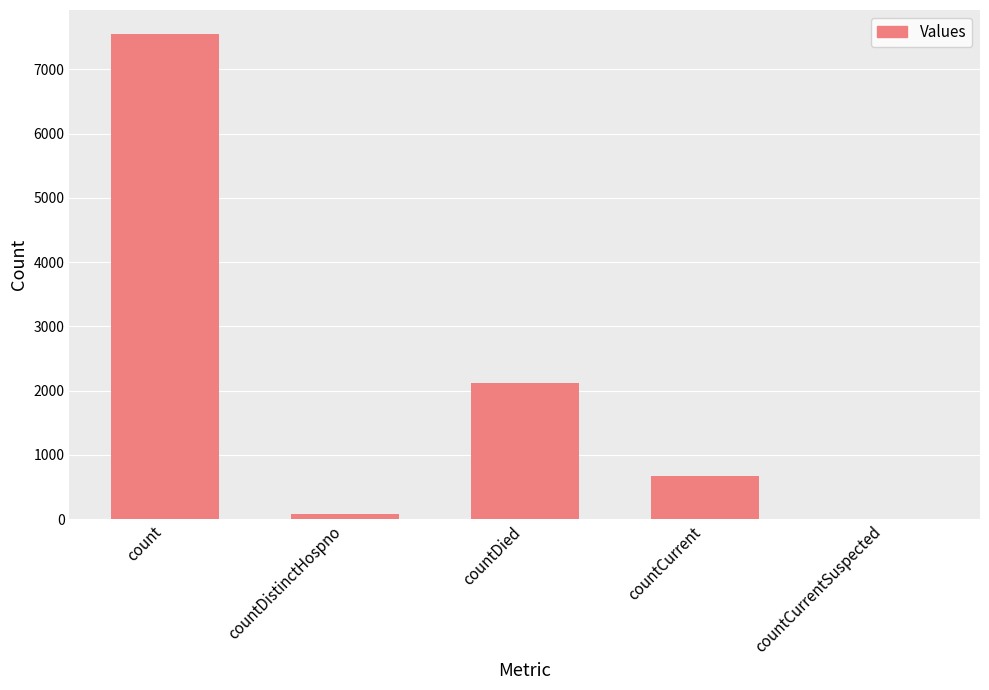

Reading right to left, list all the values displayed in this chart.

countCurrentSuspected=0	countCurrent=669	countDied=2120	countDistinctHospno=77	count=7545